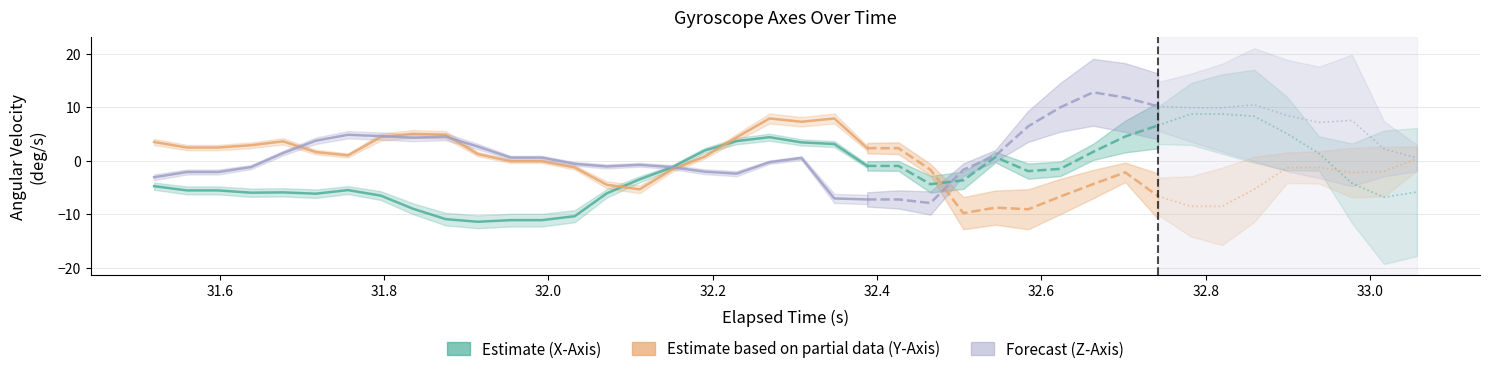

The value of Z-Axis (deg/s) at 24 is -10.6. True or false?

False